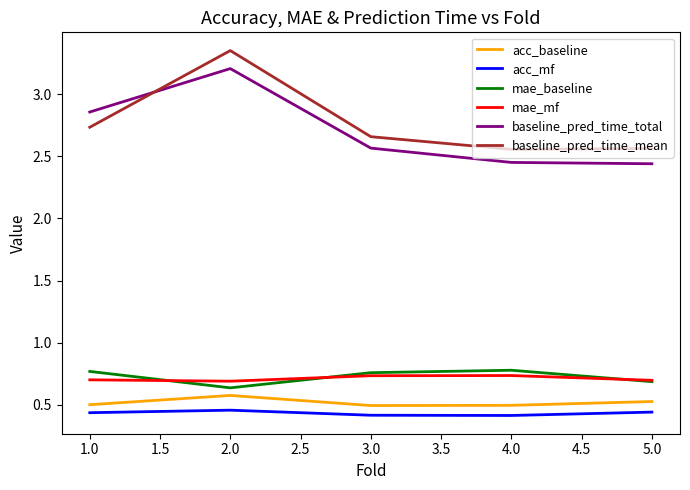

At which label does baseline_pred_time_total reach its peak?

2.0